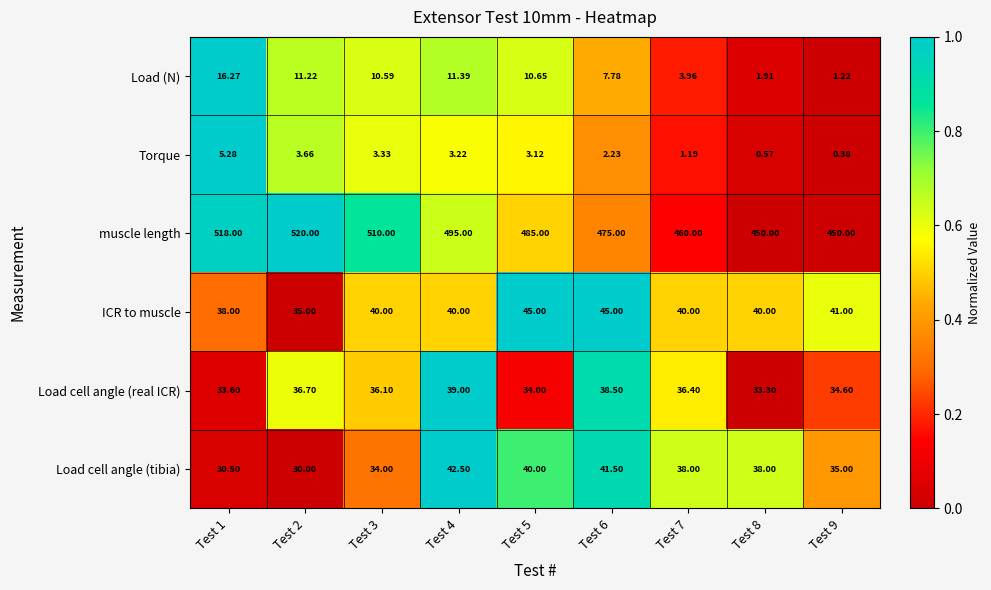

Rank the series by their maximum value, from highest to lowest.

muscle length, ICR to muscle, Load cell angle (tibia), Load cell angle (real ICR), Load (N), Torque